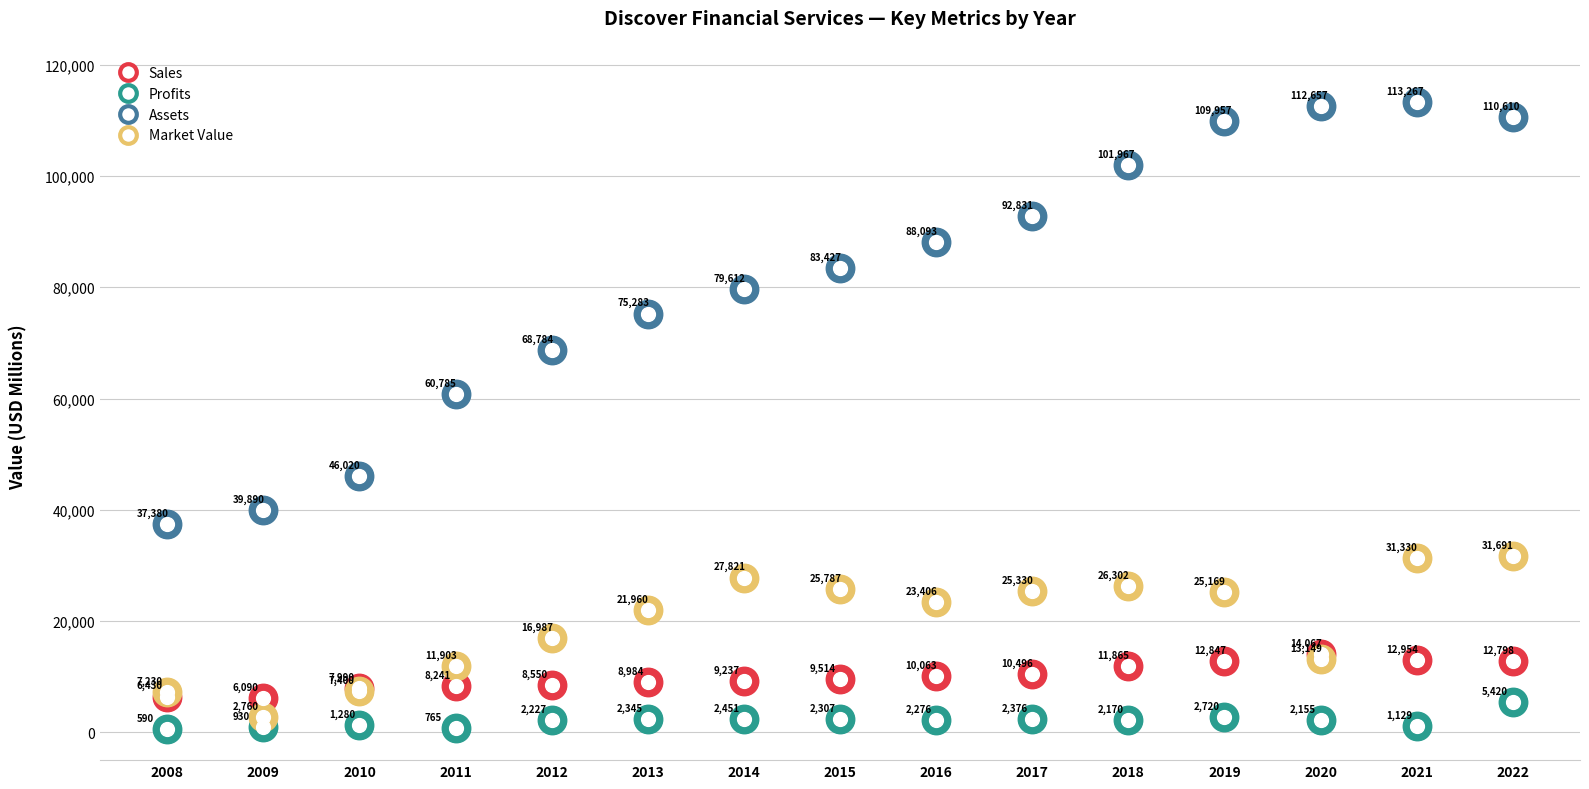

Which series has the widest spread of Y values?

Assets